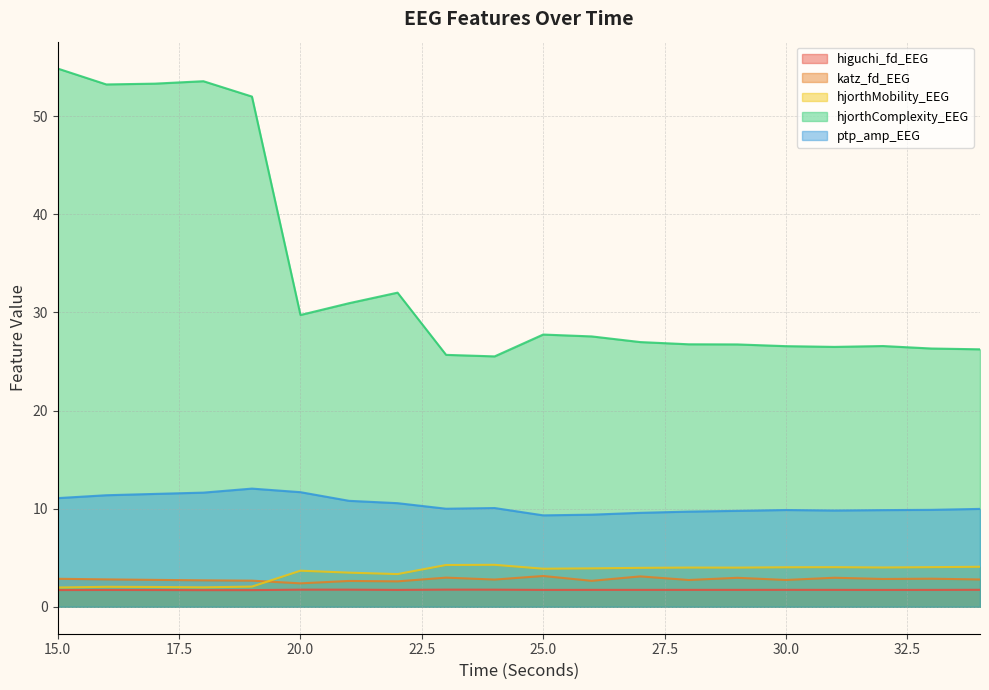

At which category does the chart reach its peak across all series?

15.0